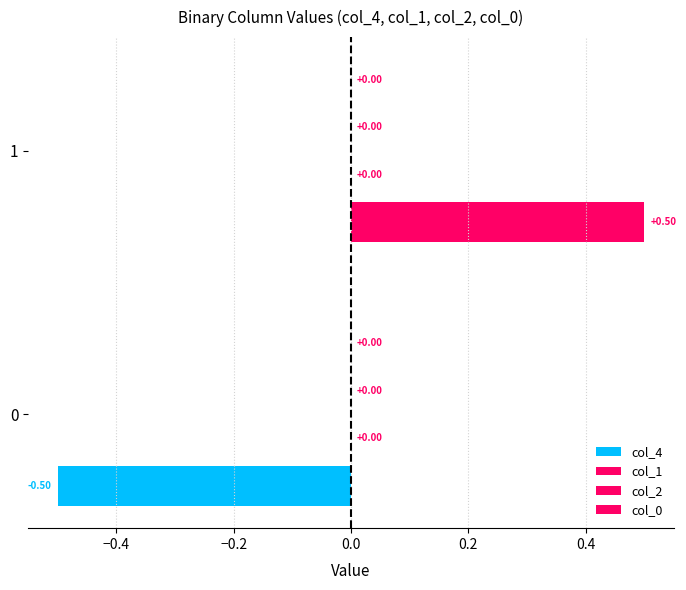

Are the bars horizontal?

Yes